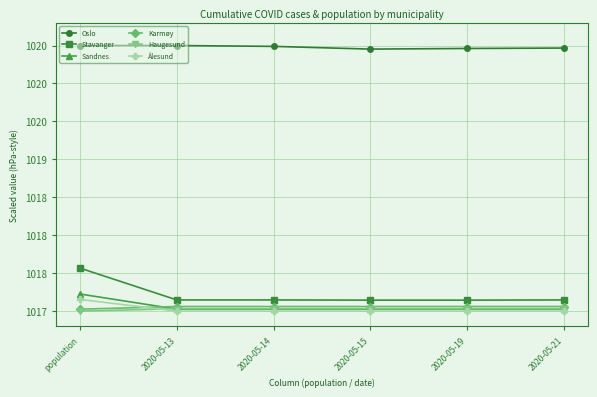

The Karmøy series shows 309.0 at 2020-05-14. True or false?

False